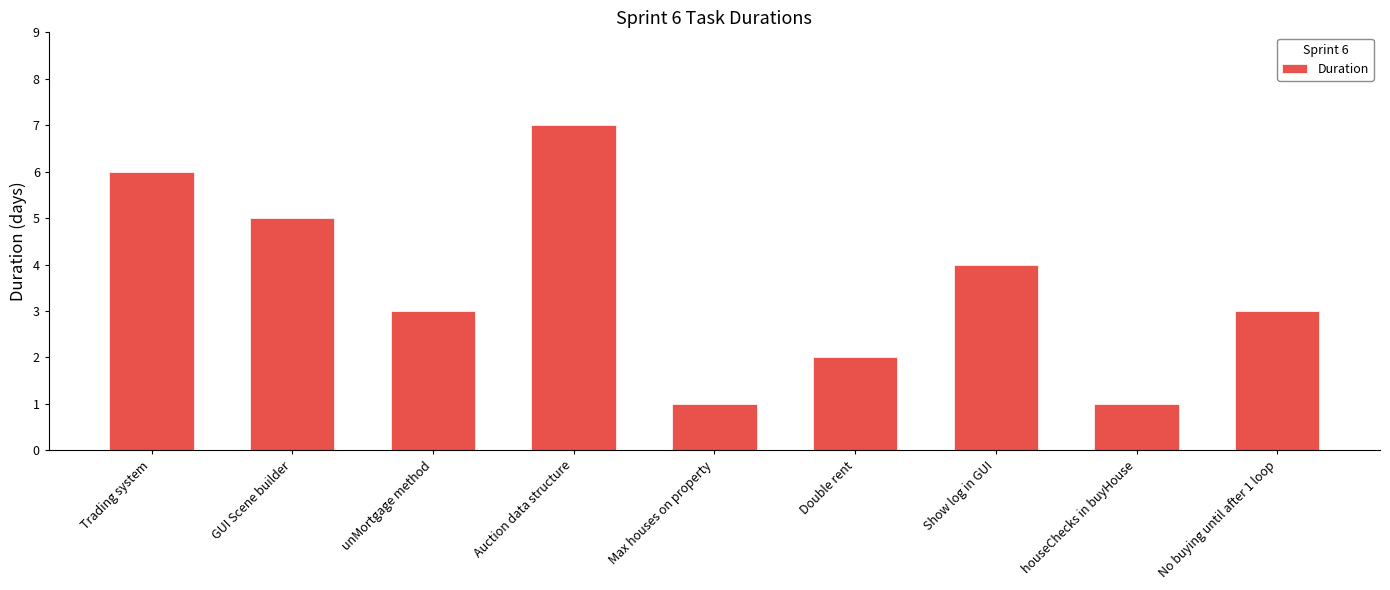

True or false: the data shows 2 at Double rent.

True